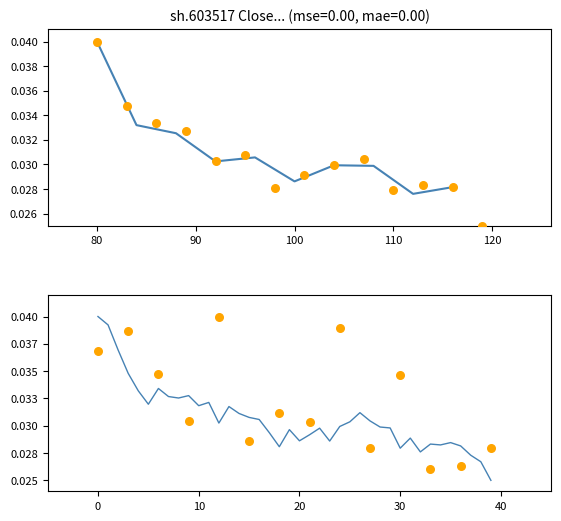

Which has a higher value, 21 or 29?

29